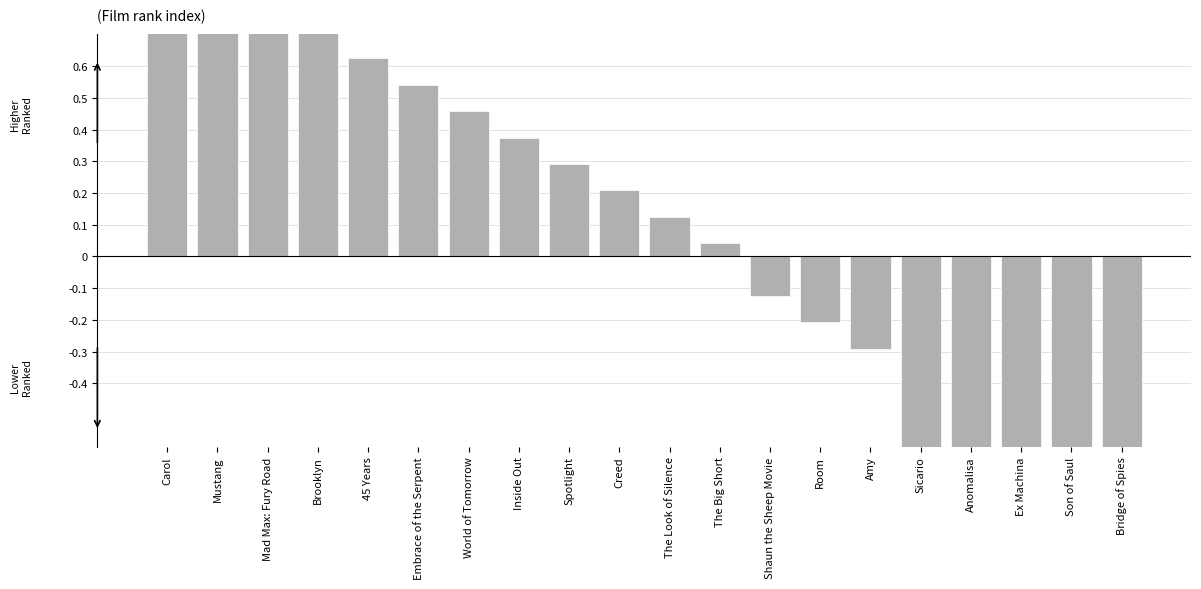

Are the bars horizontal?

No